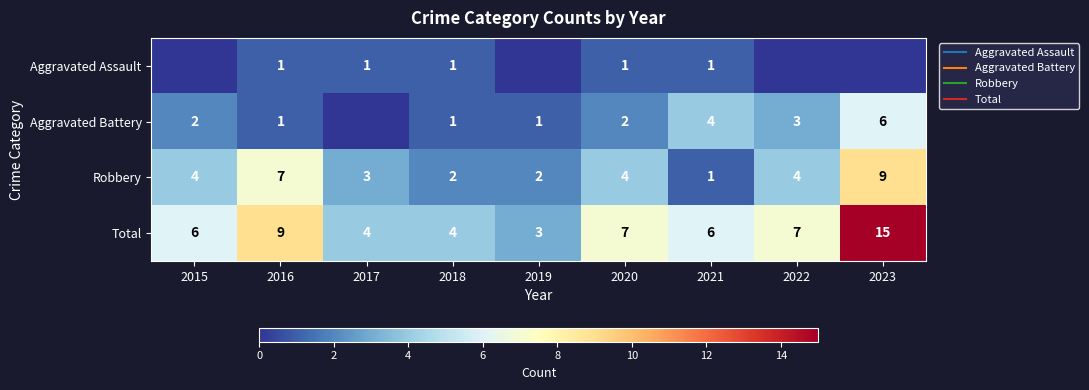

At which category is the sum across all series the highest?

2023